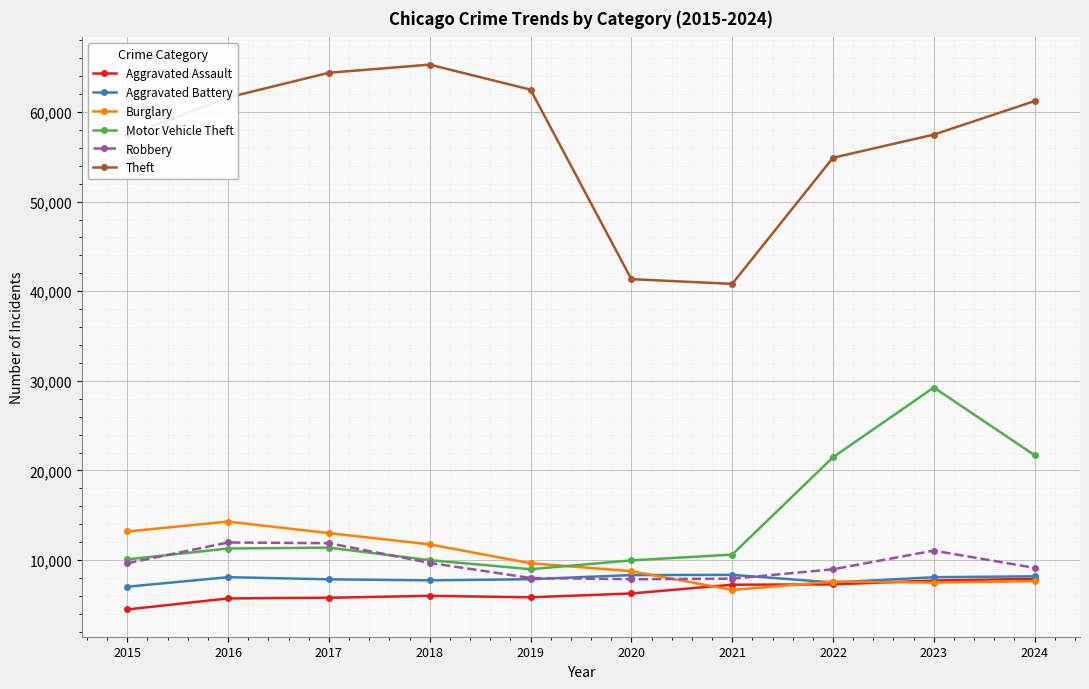

Which series changed the most between 2015 and 2018?

Theft